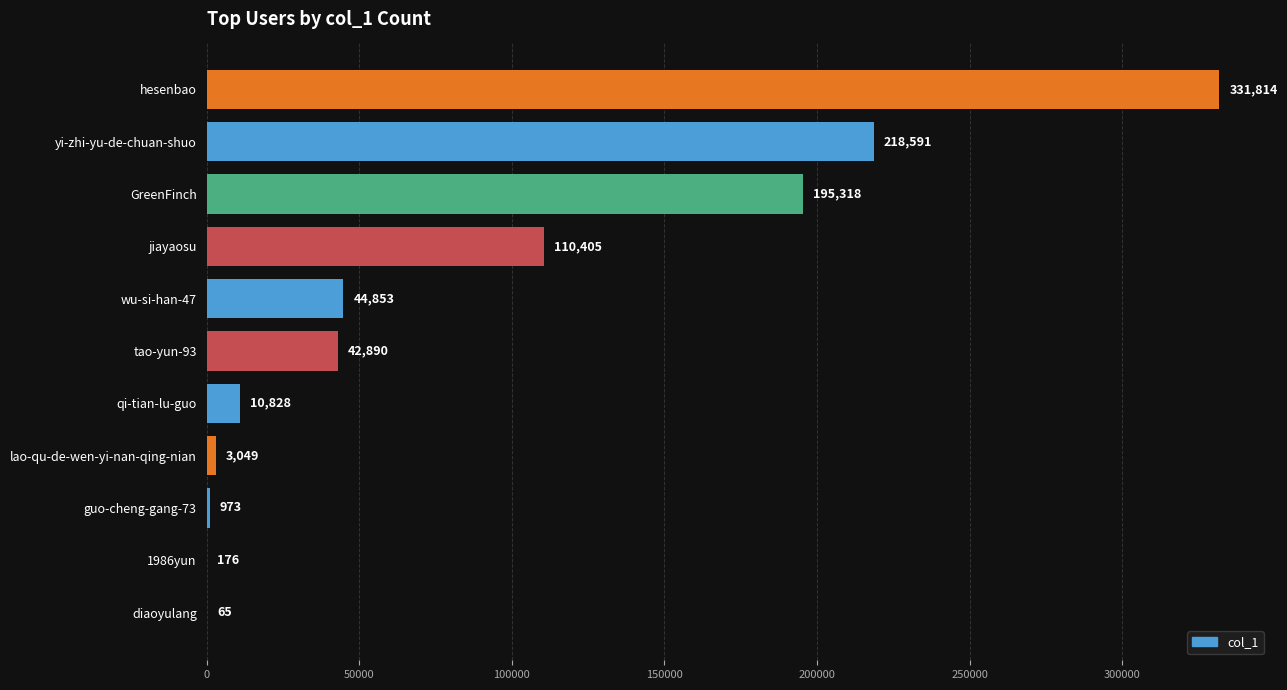

What is the sum of all values?

958962